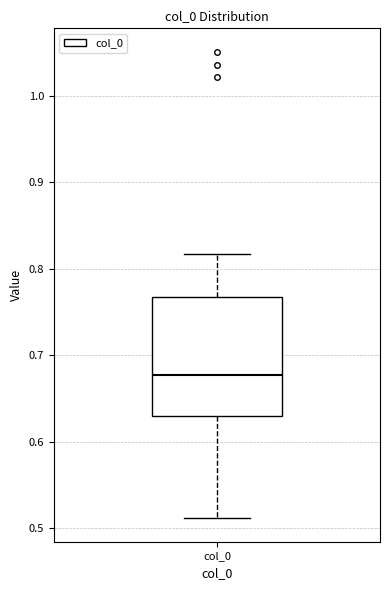

Where is the lower edge of the box for col_0 on the y-axis? The values are not printed on the chart, so give them approximately, as read against the axis.

0.63